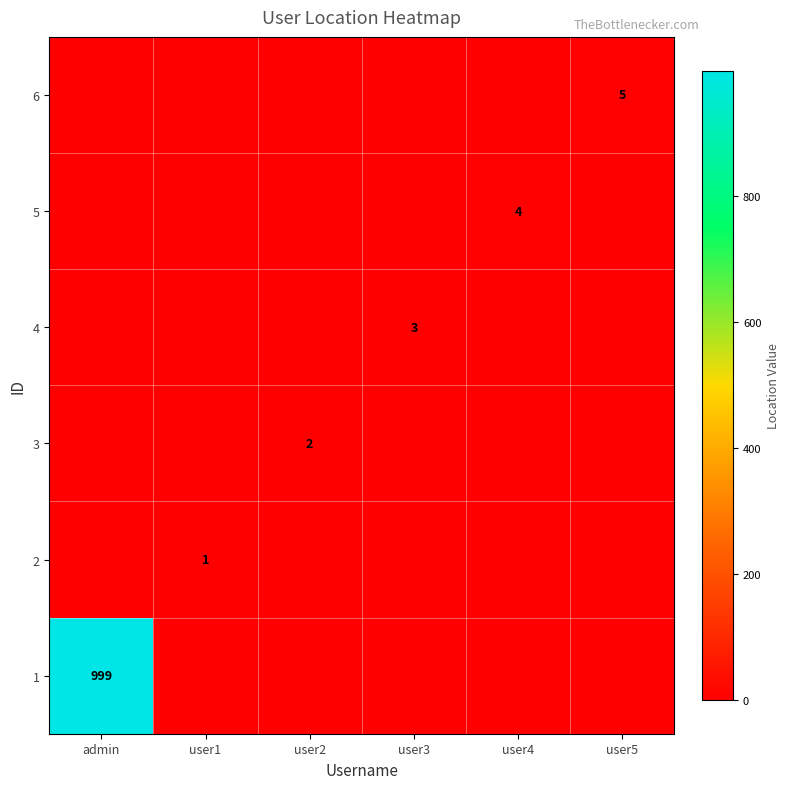

The value of 1 at admin is 1649. True or false?

False